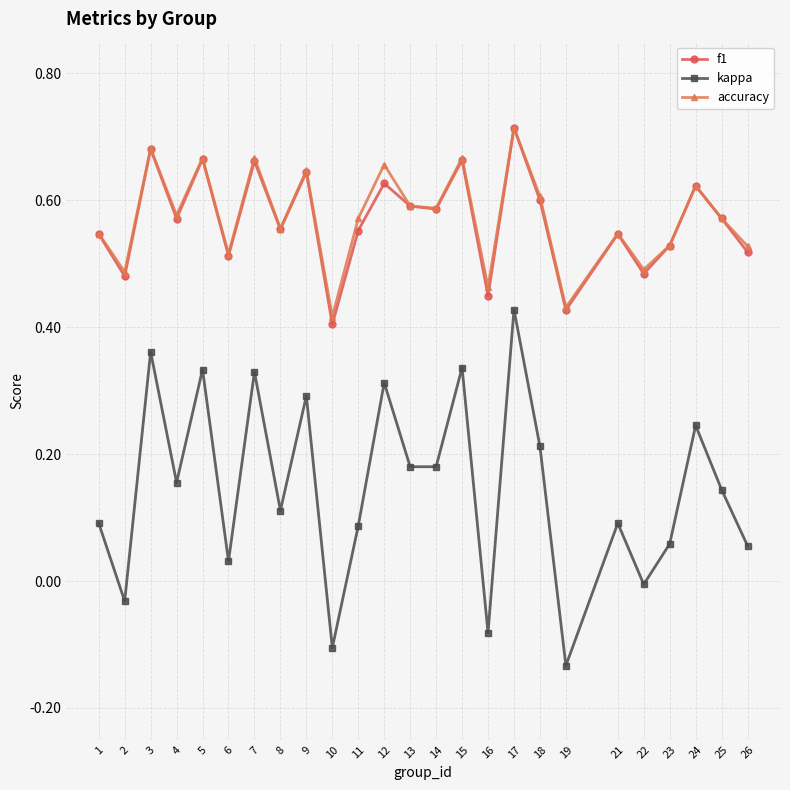

At which category is the sum across all series the highest?

17